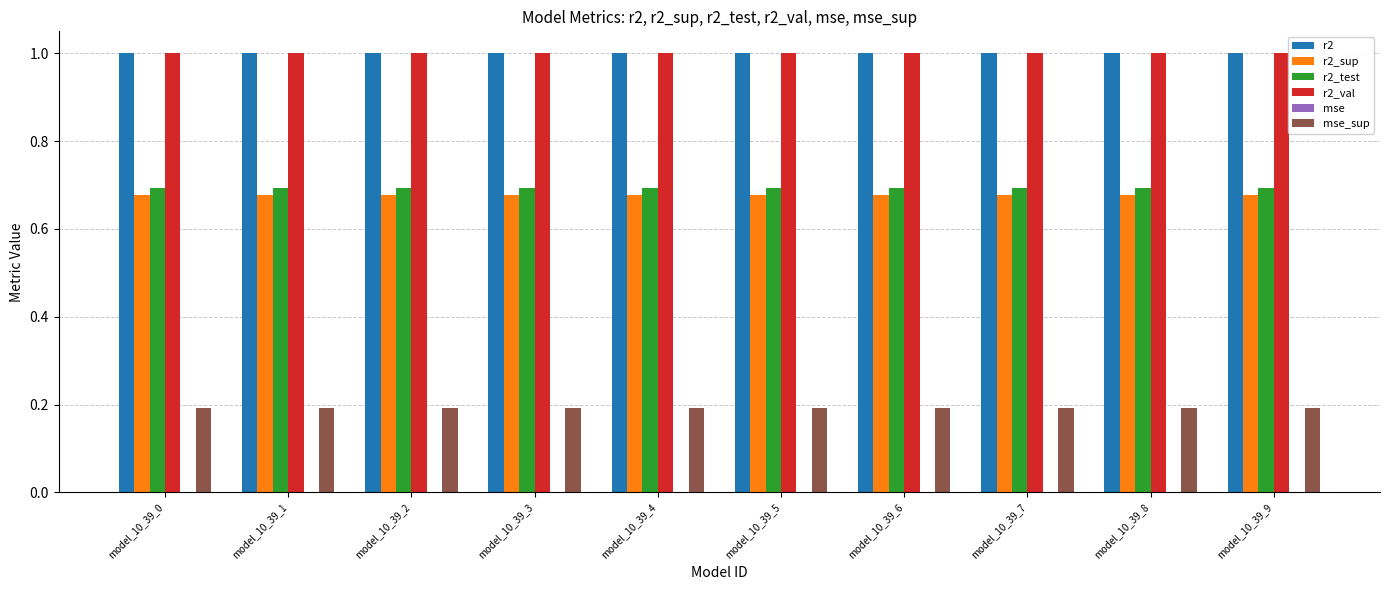

Is it true that r2_val equals 1.0 at model_10_39_6?

True